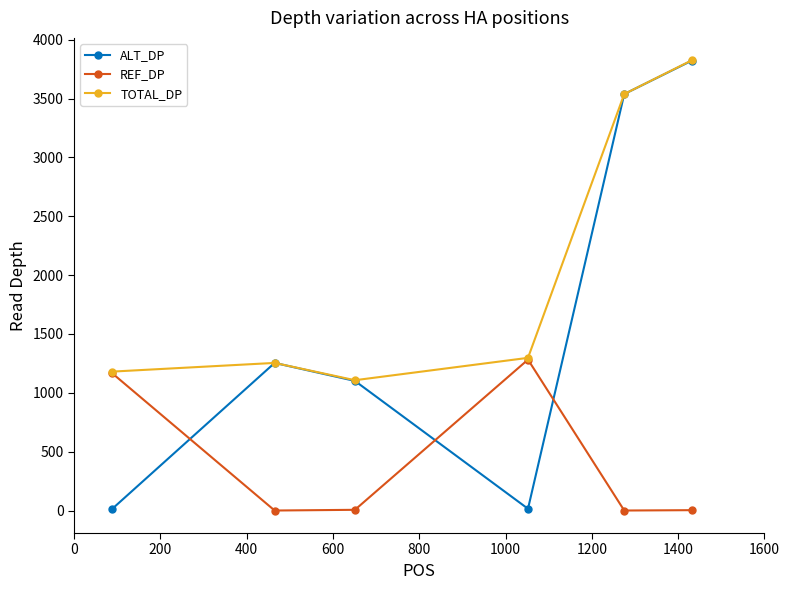

Which series has the largest total across all categories?

TOTAL_DP